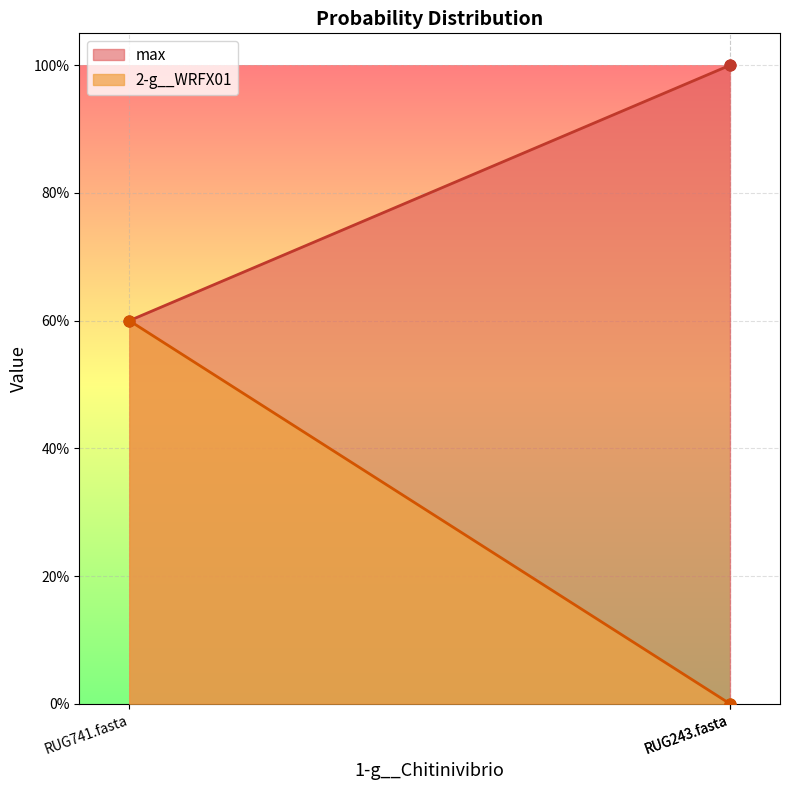

What are all the series names shown in the legend?

2-g__WRFX01, max